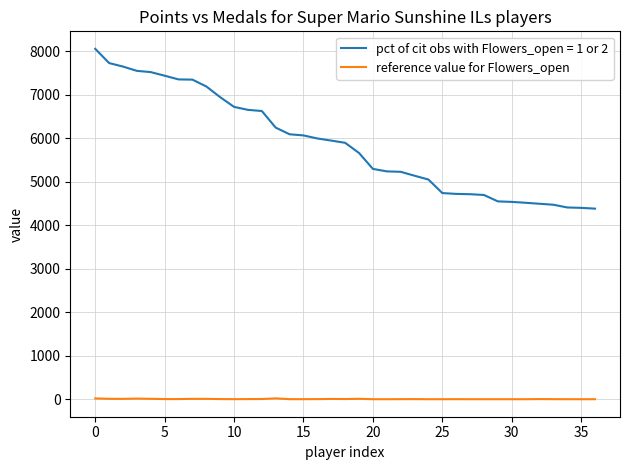

What is the greatest value displayed?

8058